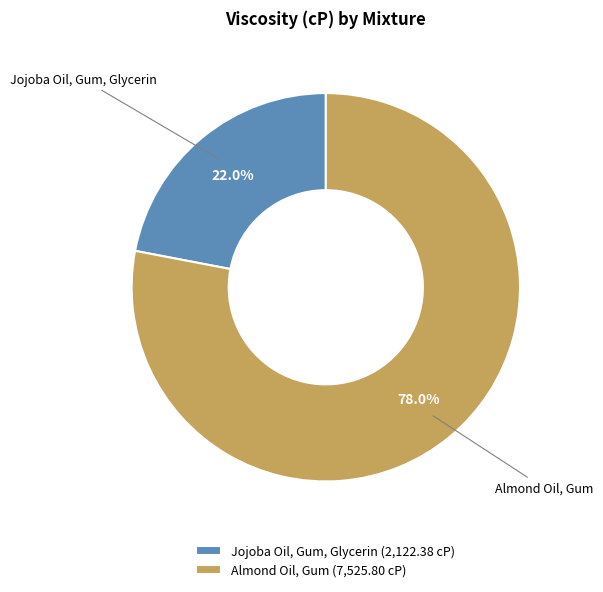

Is Almond Oil, Gum the majority of the pie?

Yes